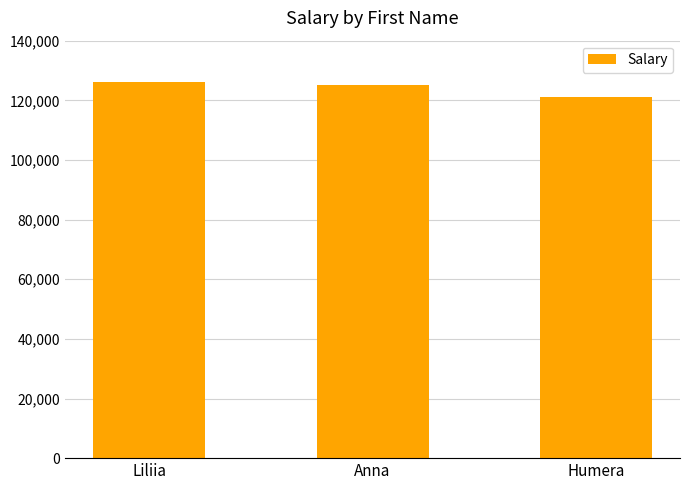

Reading left to right, what are all the values shown in this chart?

Liliia=126000	Anna=125000	Humera=121000